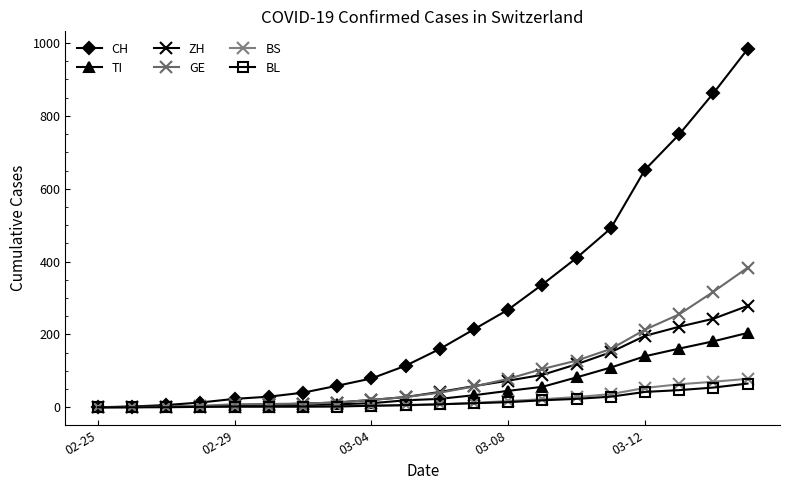

True or false: ZH and TI intersect in this chart.

True